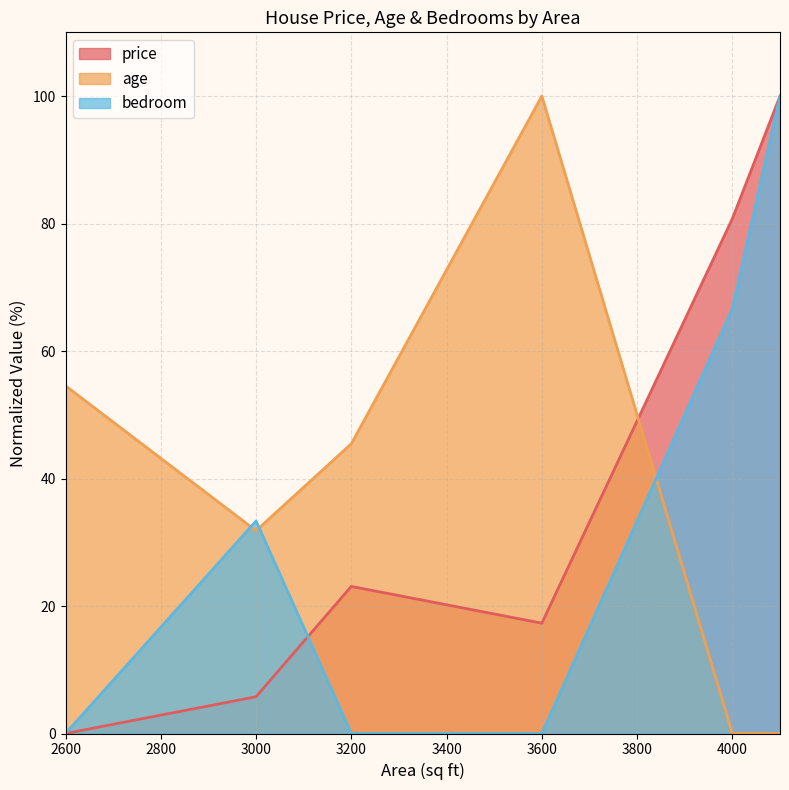

Which has a higher value, 3000 or 4100?

4100